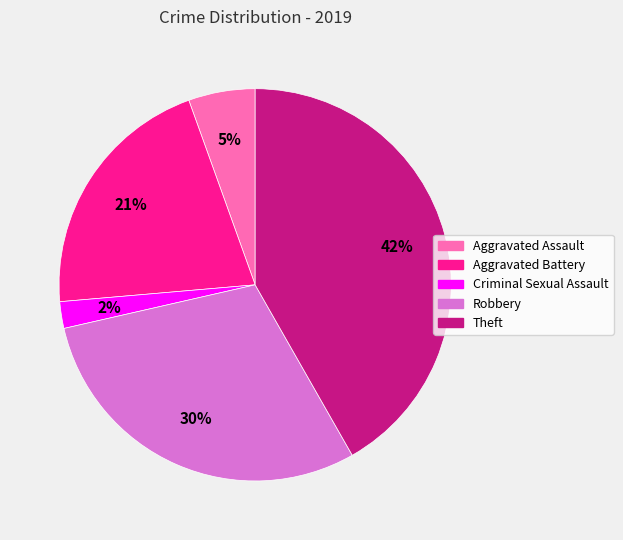

What is the smallest slice in the pie chart?

Criminal Sexual Assault